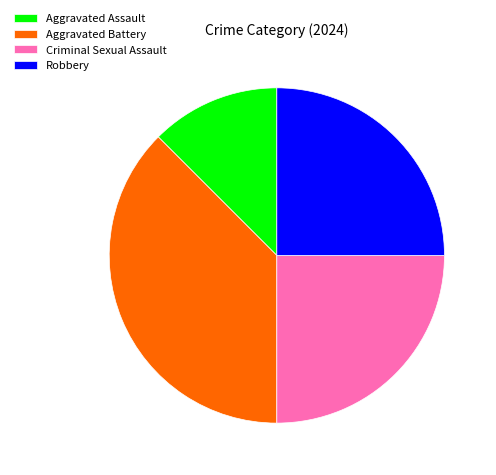

Does Aggravated Assault account for over 50% of the chart?

No